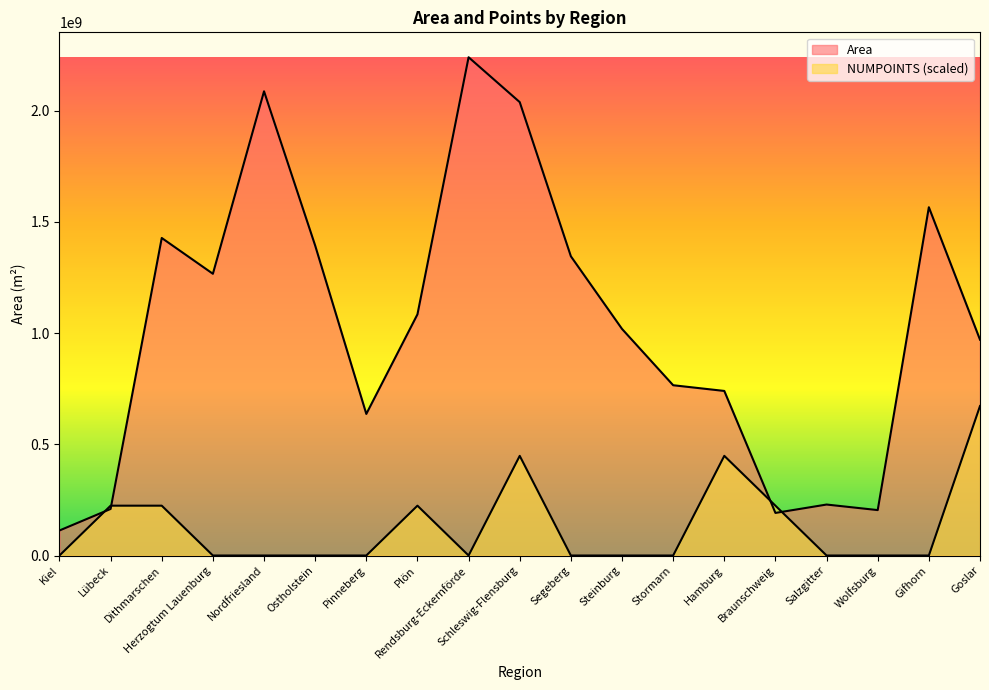

What position from the left is Stormarn?

13